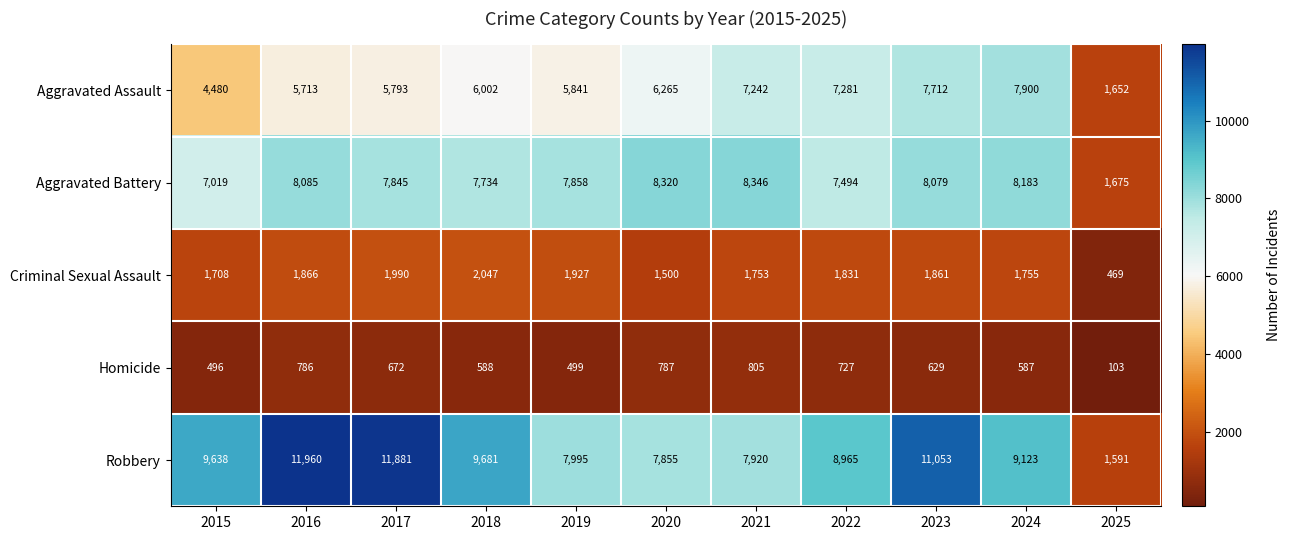

How many distinct data groups are displayed?

5